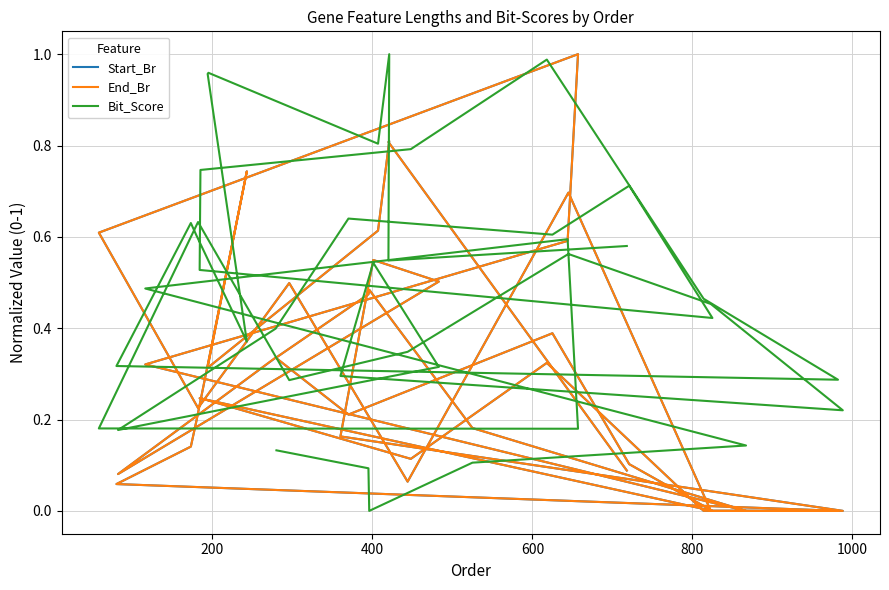

What is the difference between the maximum and minimum values in the End_Br series?

1.0